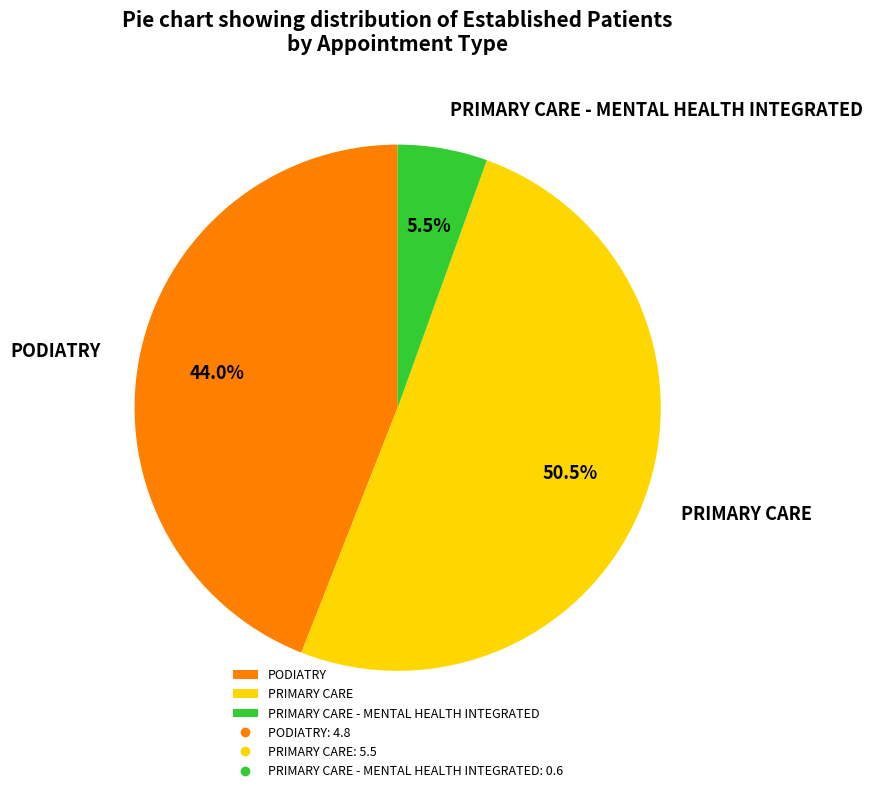

How many slices are in this pie chart?

3